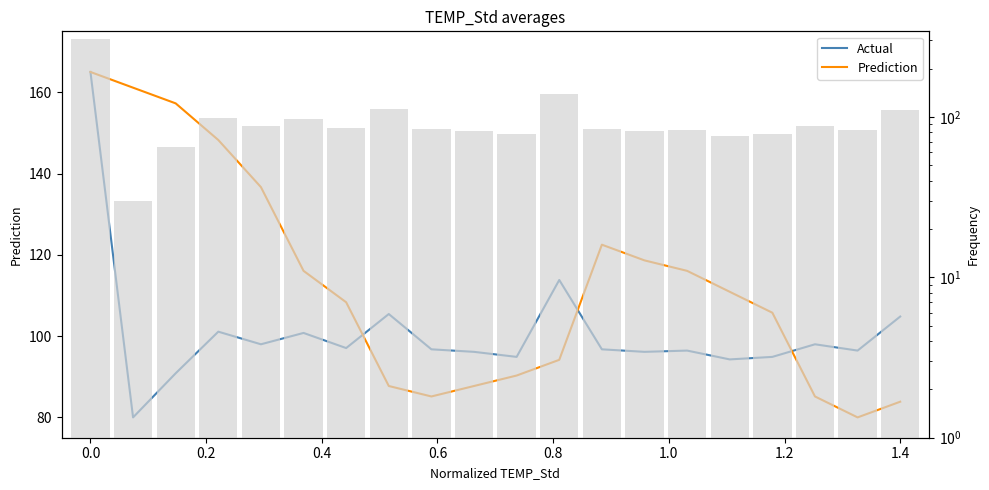

What is the difference between the second highest and minimum values in the Prediction series?

81.1